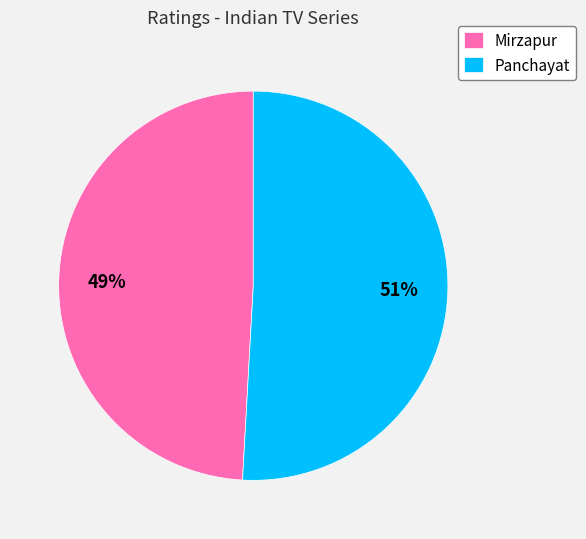

Combined, do Mirzapur and Panchayat account for over 50%?

Yes